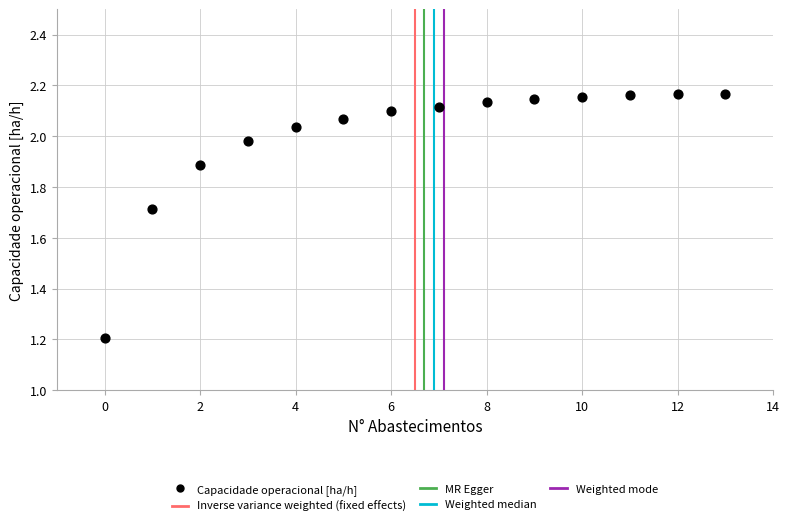

What Y value in the scatter plot is closest to 1?

1.2